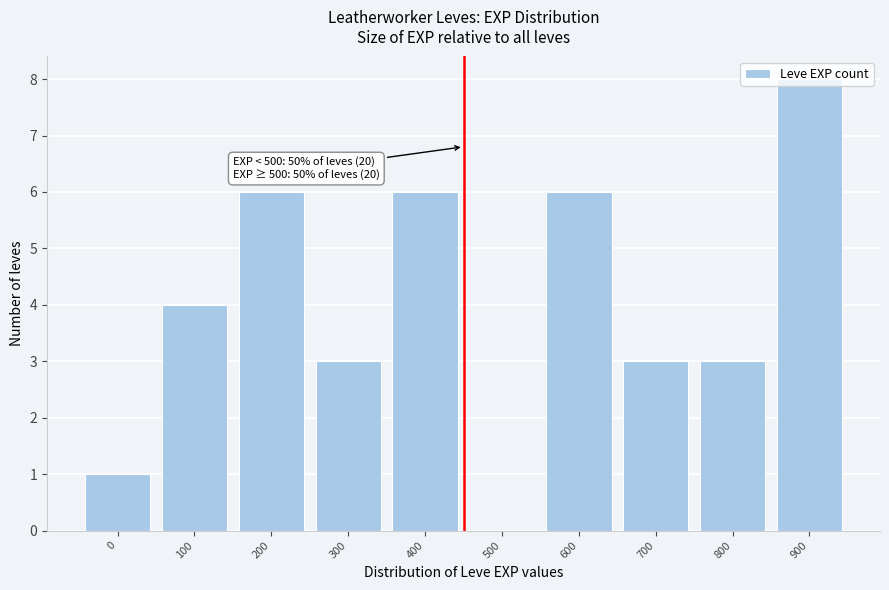

What is the sum of the values at 100 and 200?

10